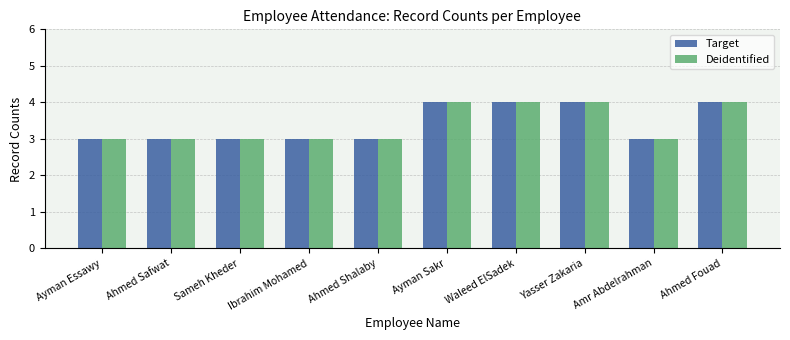

What position from the left is Ahmed Fouad?

10